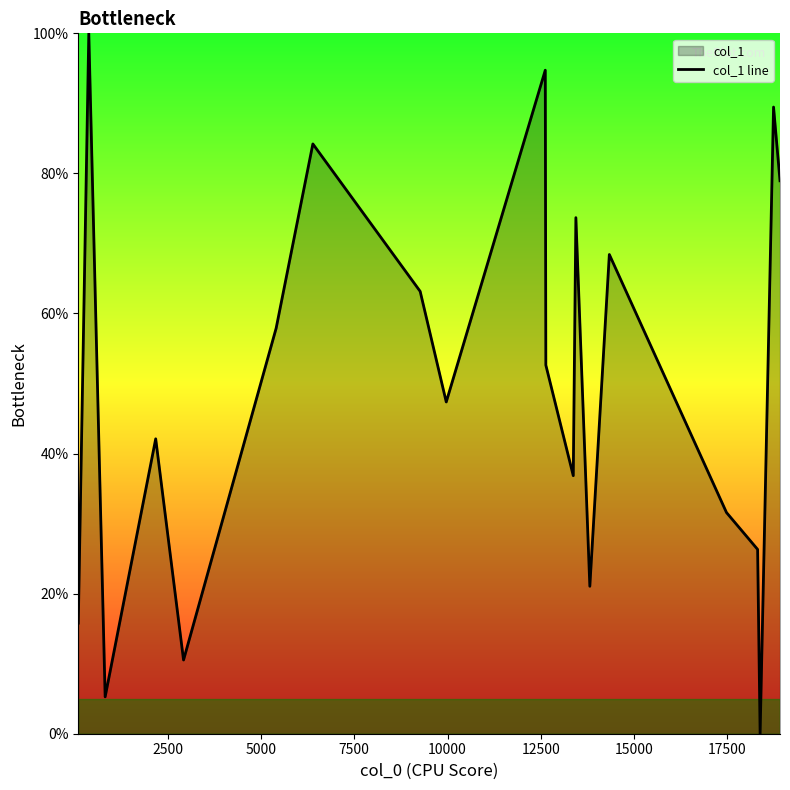

What is the maximum value shown in the chart?

100.0